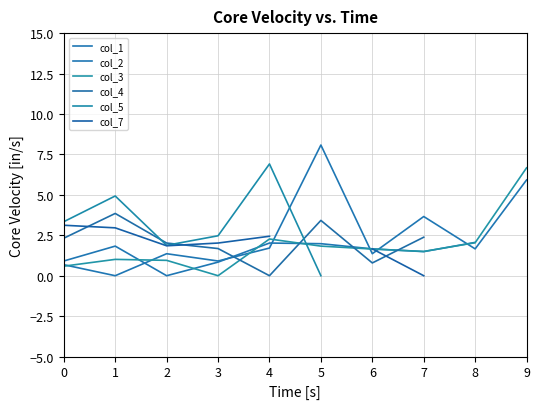

Where does the col_3 series first go above 1?

1